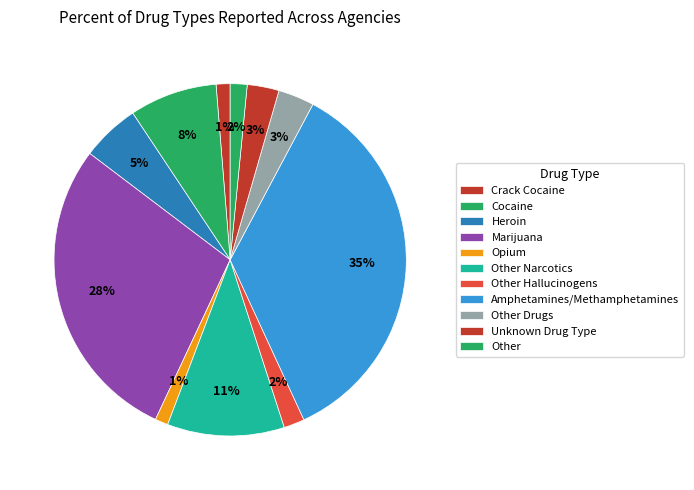

Is it true that Opium is 1% of the pie?

True